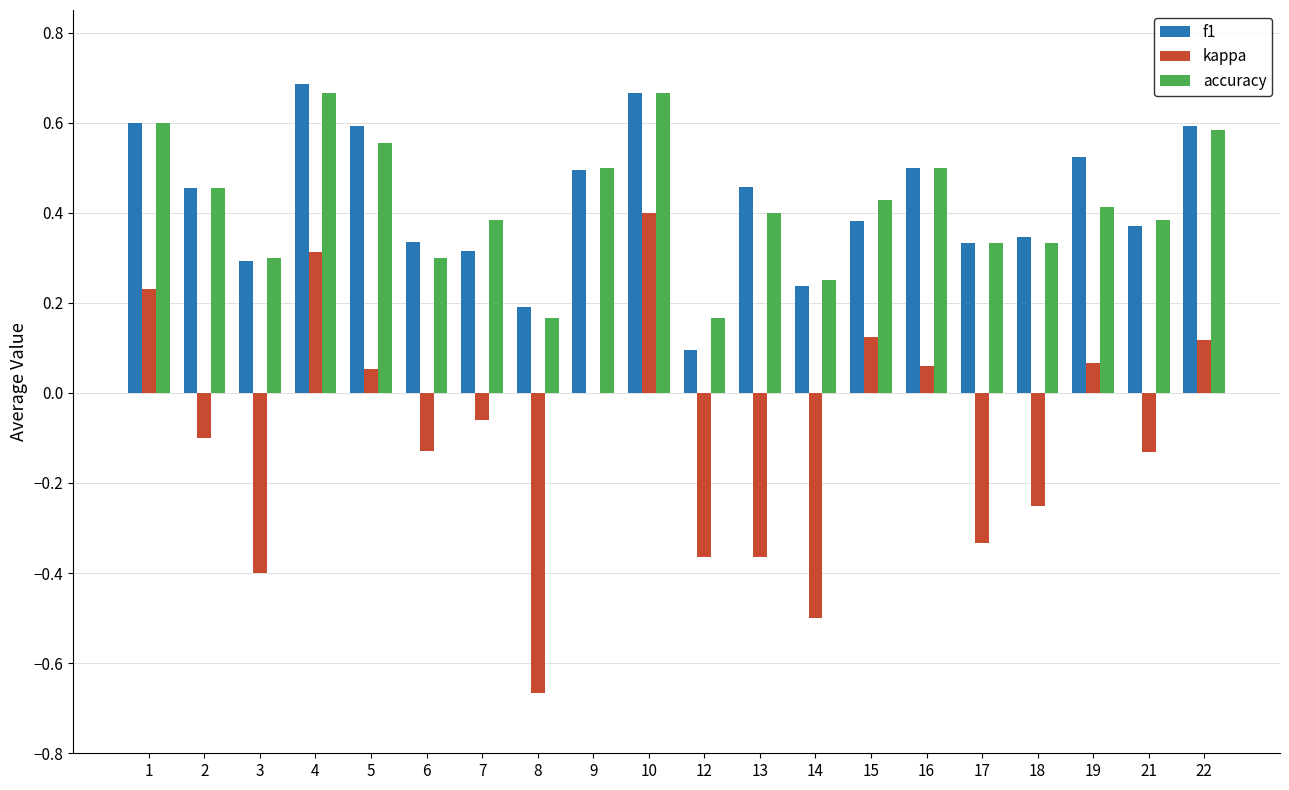

Which series has the largest range (max minus min)?

kappa